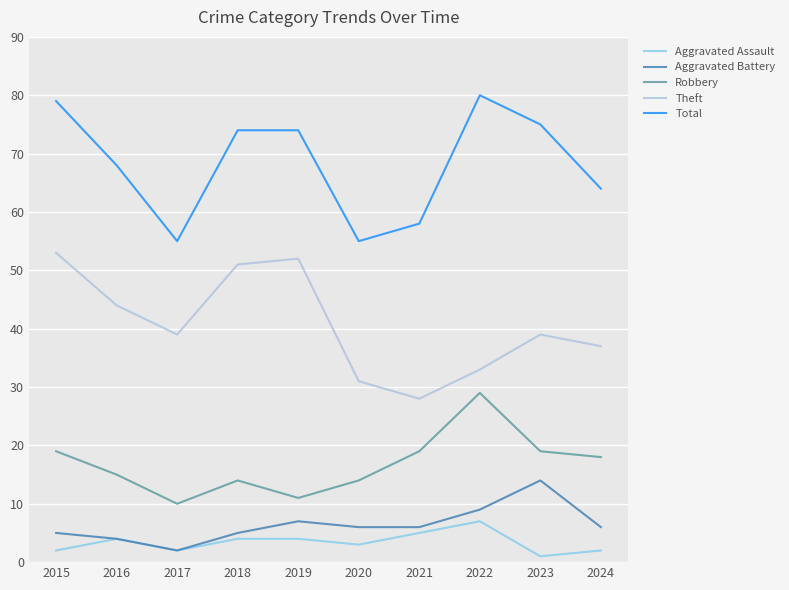

Rank the series by their maximum value, from highest to lowest.

Total, Theft, Robbery, Aggravated Battery, Aggravated Assault